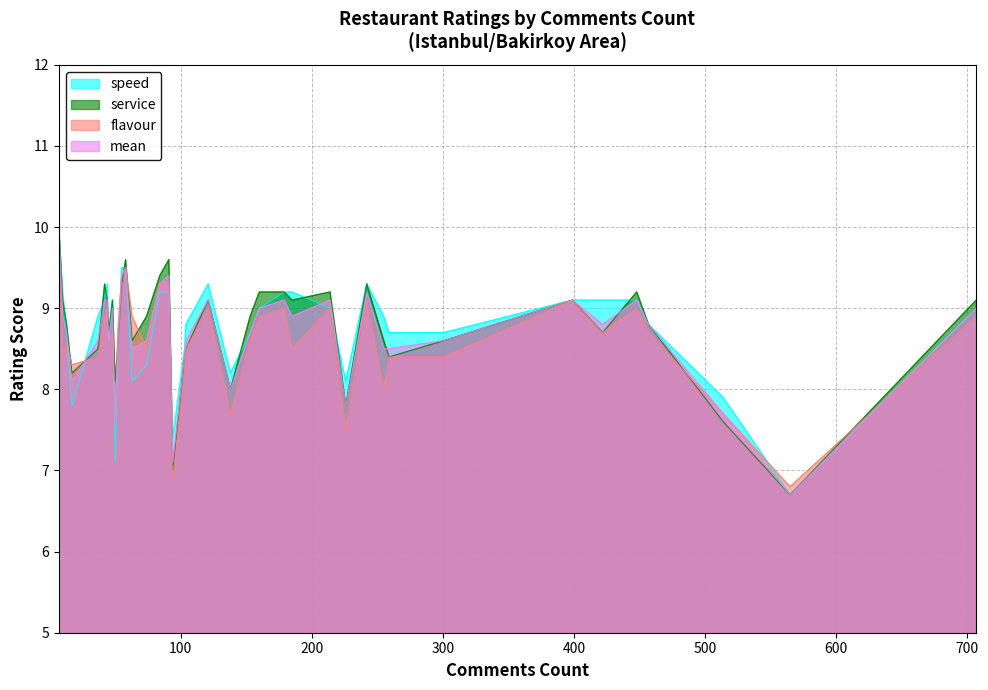

Which series has the largest range (max minus min)?

speed